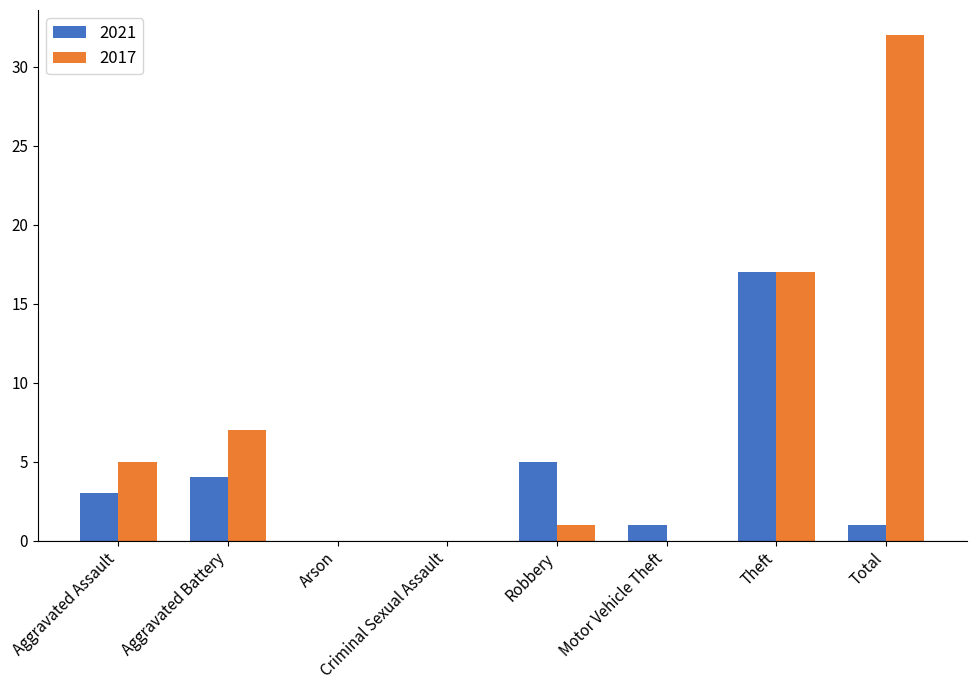

What is the highest value of the 2021 series?

17